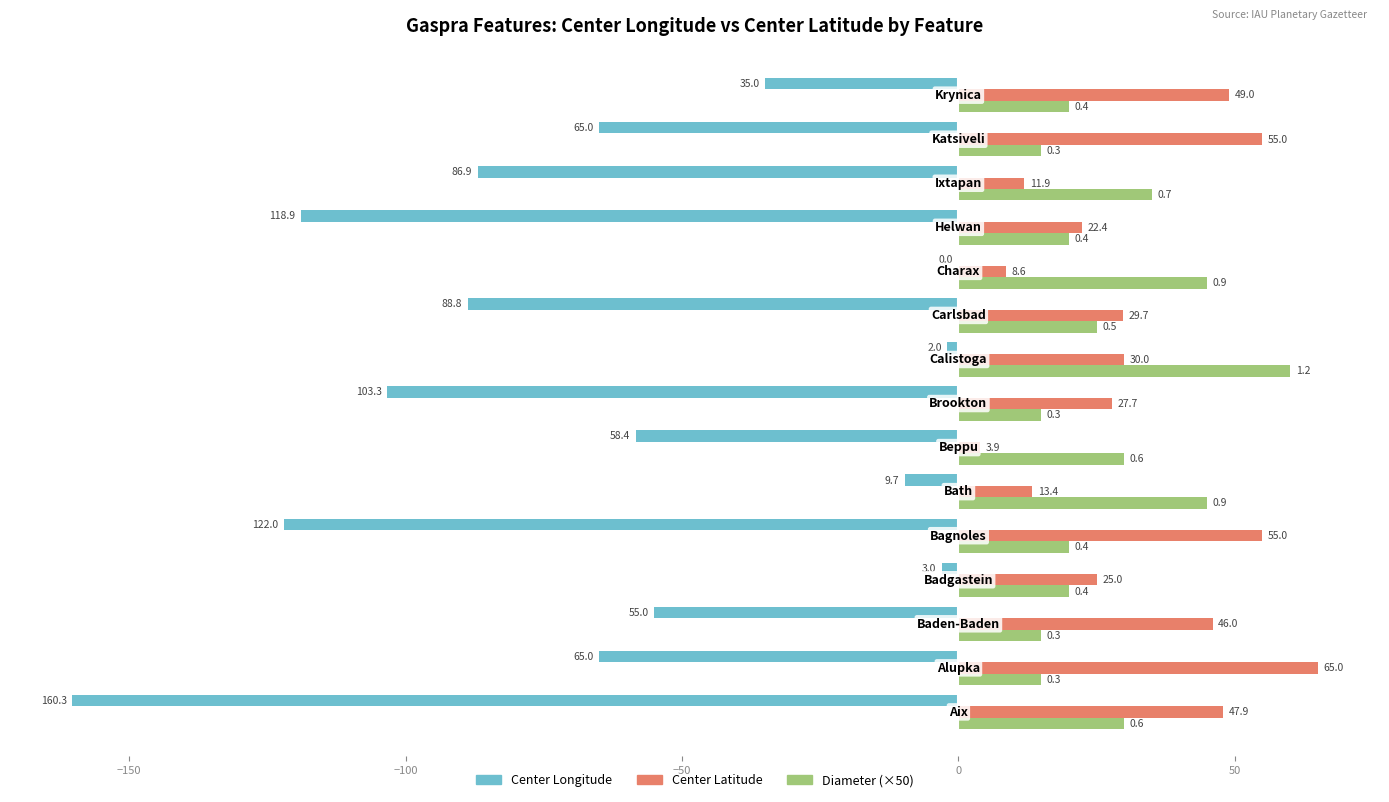

The value of Diameter (×50) at 13 is 9.7. True or false?

False